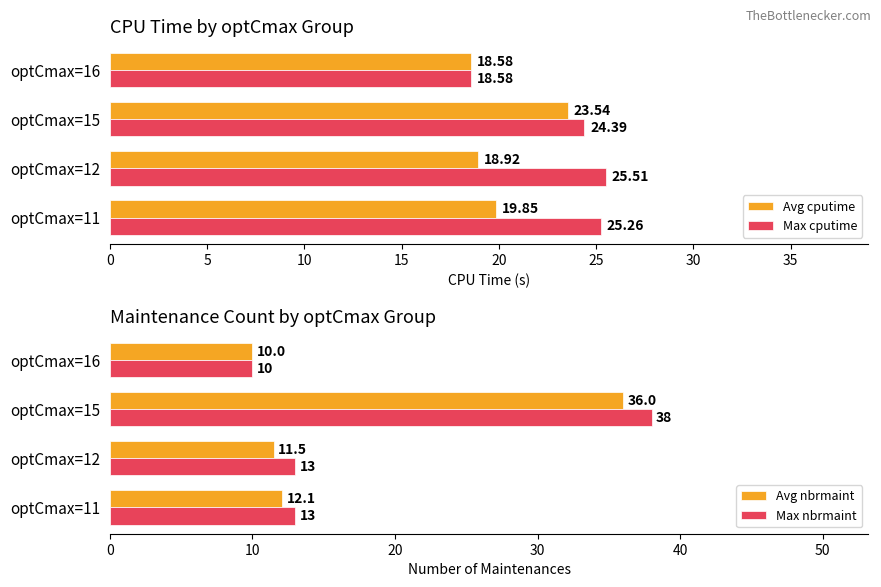

Is the value of Avg cputime at optCmax=11 greater than the value of Max cputime at optCmax=12?

No